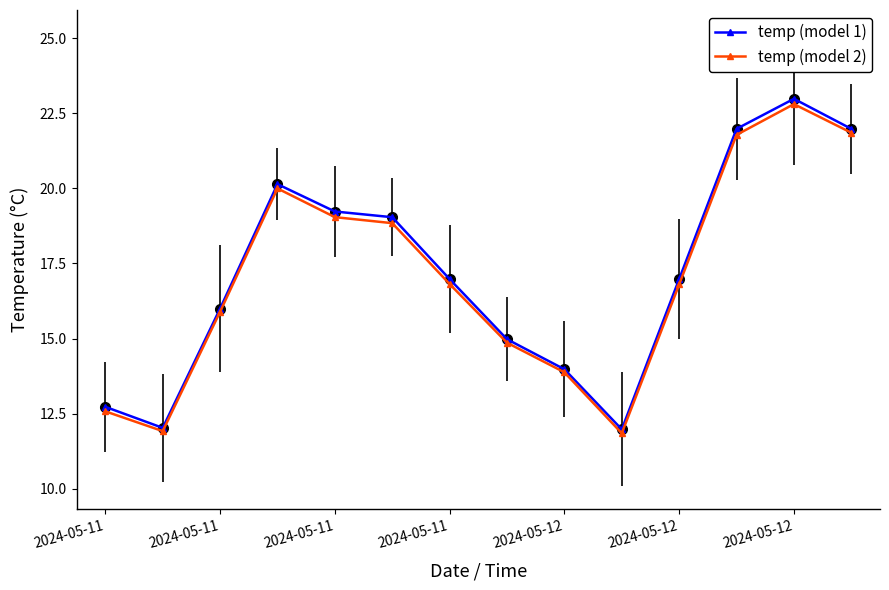

Which series has the largest range (max minus min)?

temp (model 1)